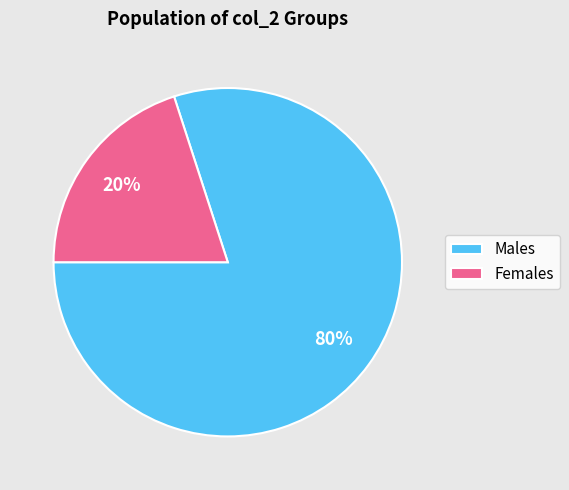

Does Females represent more than half of the total?

No